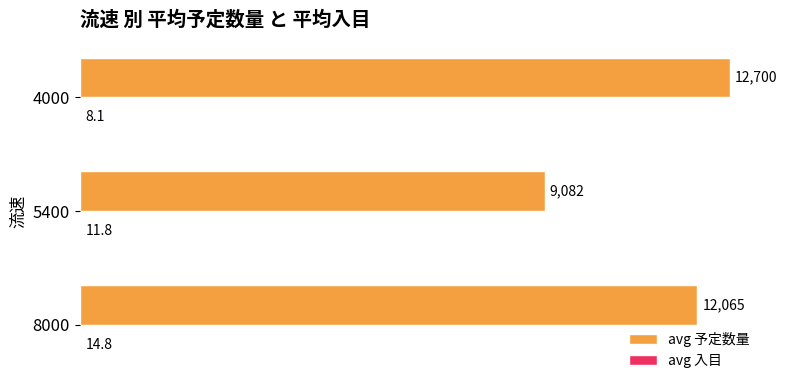

Which series has the largest total across all categories?

avg 予定数量